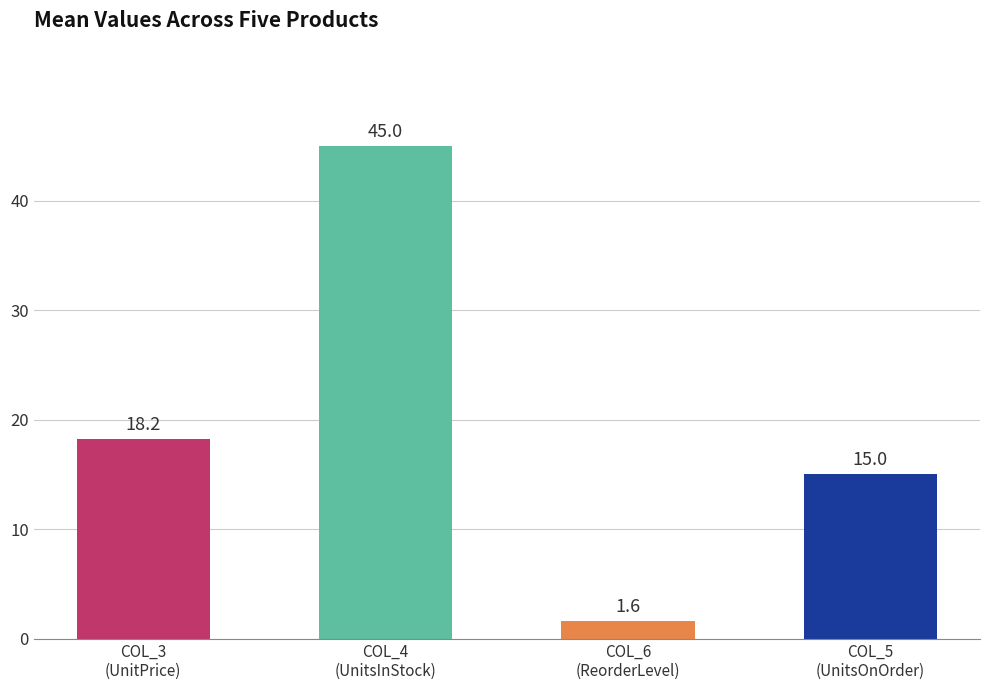

Is it true that col_5 equals 15 at ProductName_1?

True